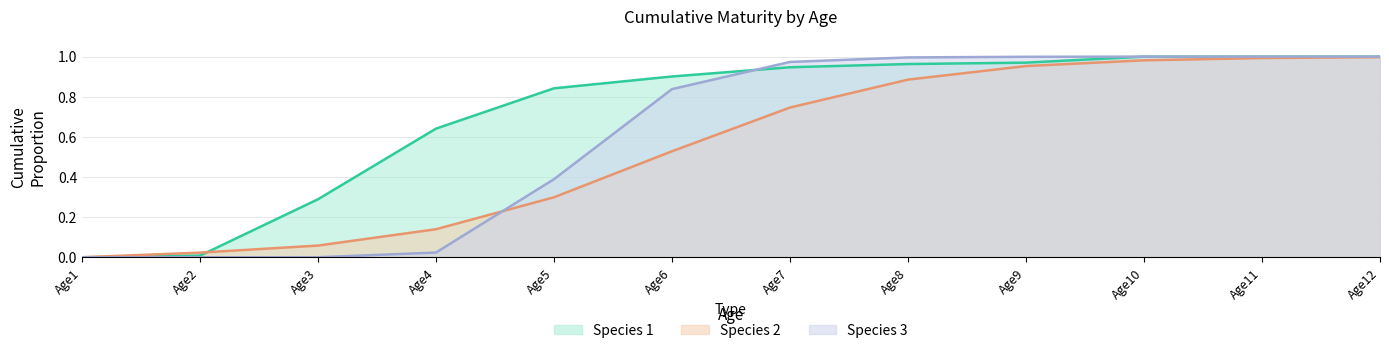

List the labels in order of Species 1 value, largest first.

Age10, Age11, Age12, Age9, Age8, Age7, Age6, Age5, Age4, Age3, Age2, Age1